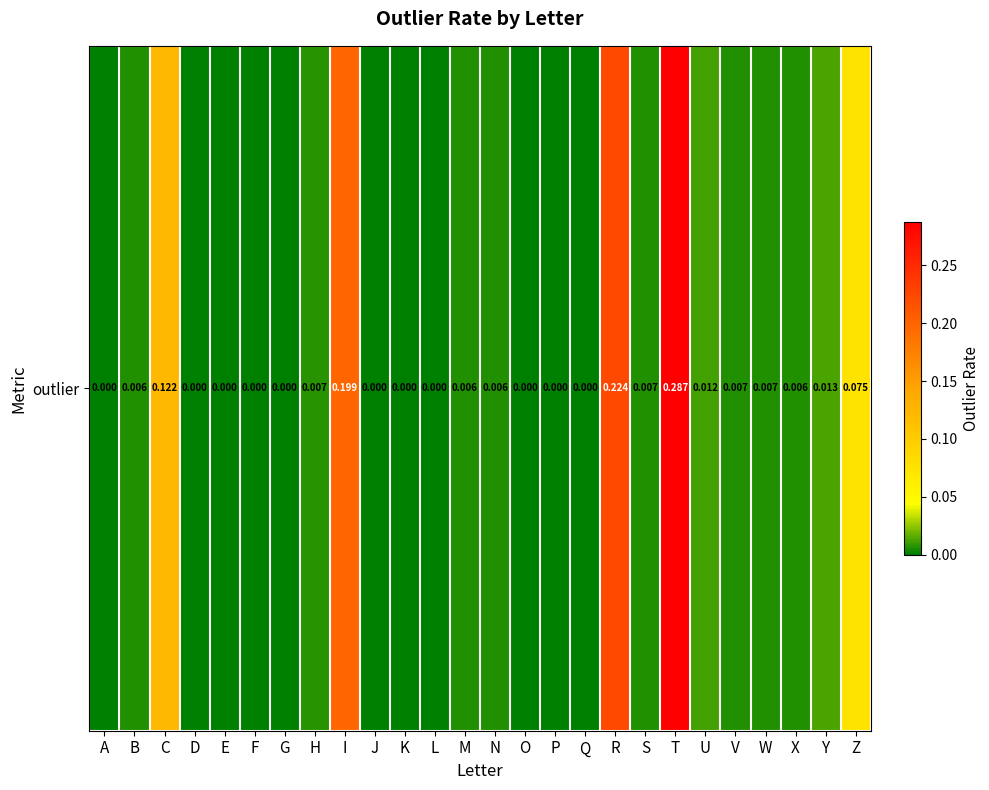

What is the sum of the values at X and Z?

0.1